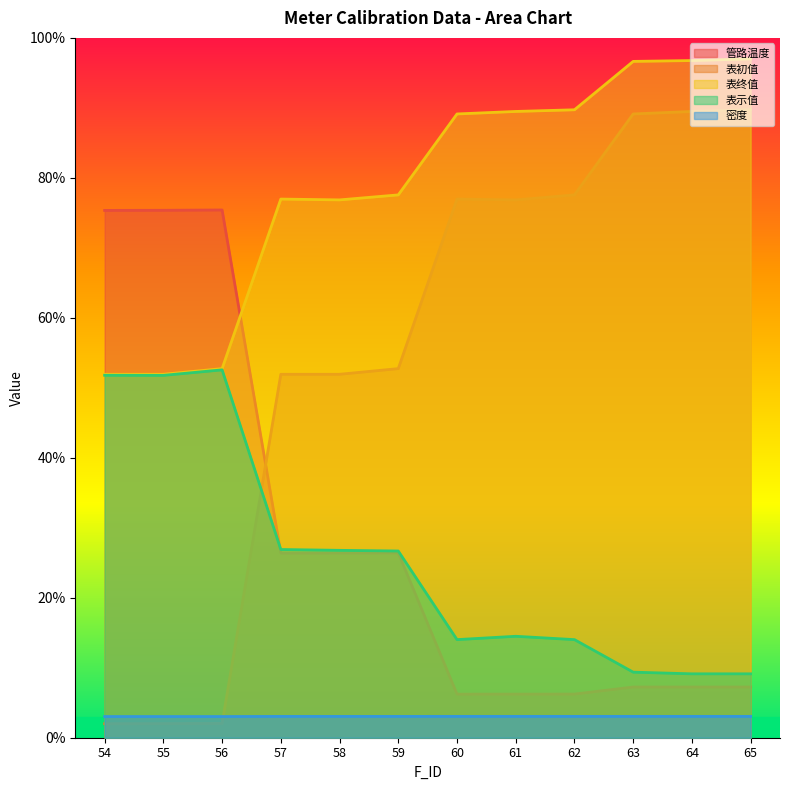

How many distinct data groups are displayed?

5